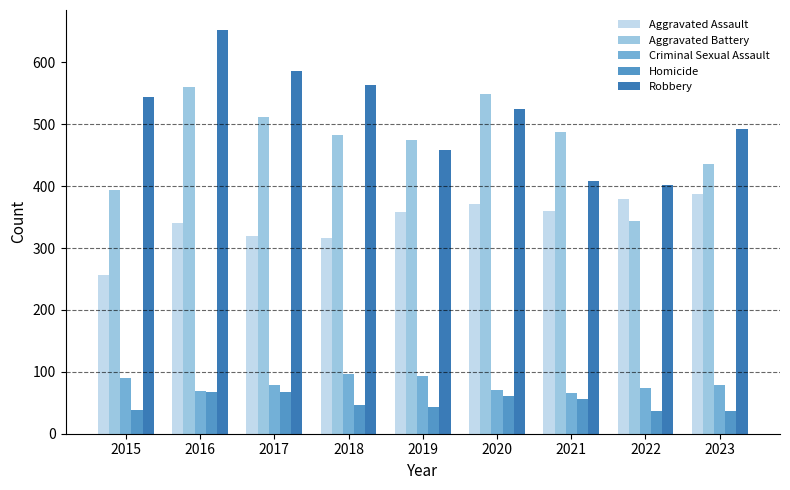

What is the difference between the Robbery values at 2022 and 2023?

90